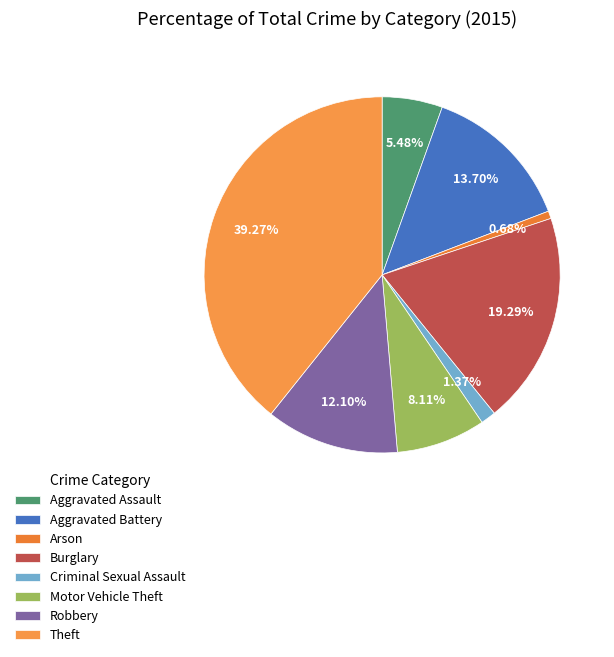

Rank the categories by value from highest to lowest.

Theft, Burglary, Aggravated Battery, Robbery, Motor Vehicle Theft, Aggravated Assault, Criminal Sexual Assault, Arson